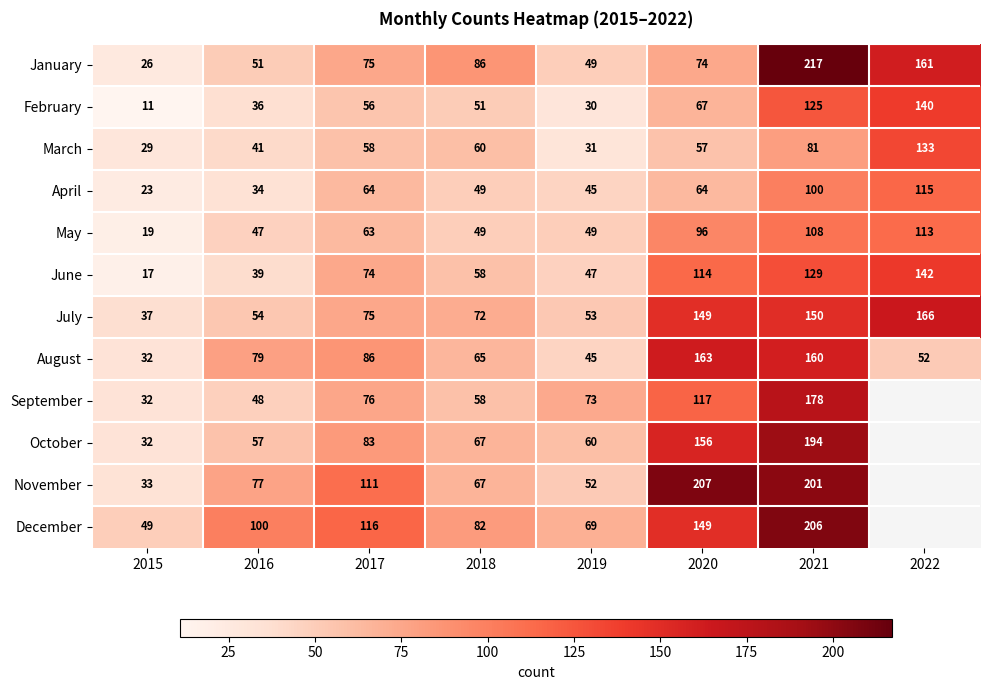

At which label is February closest to 75?

2020